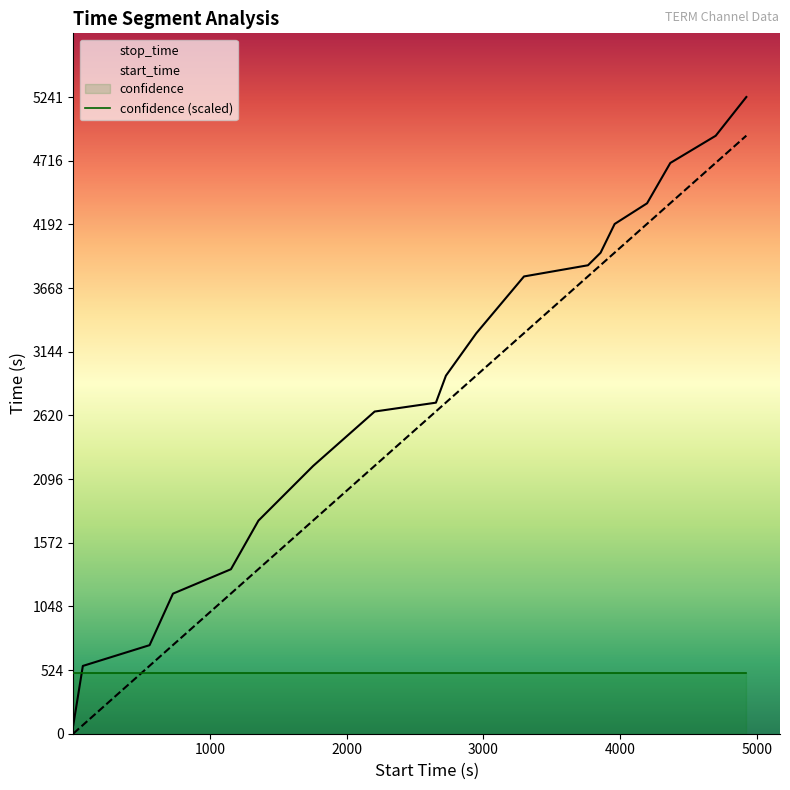

Reading right to left, extract all data points from this chart.

start_time: 4923.0=4923	4699.0=4699	4367.0=4367	4197.0=4197	3960.0=3960	3857.0=3857	3765.0=3765	3297.0=3297	2948.0=2948	2726.0=2726	2653.0=2653	2205.0=2205	1755.0=1755	1355.0=1355	1154.0=1154	730.0=730	559.0=559	71.0=71	1.0=1
stop_time: 4923.0=5241	4699.0=4922	4367.0=4698	4197.0=4366	3960.0=4196	3857.0=3959	3765.0=3856	3297.0=3764	2948.0=3296	2726.0=2947	2653.0=2725	2205.0=2652	1755.0=2204	1355.0=1754	1154.0=1354	730.0=1153	559.0=729	71.0=558	1.0=70